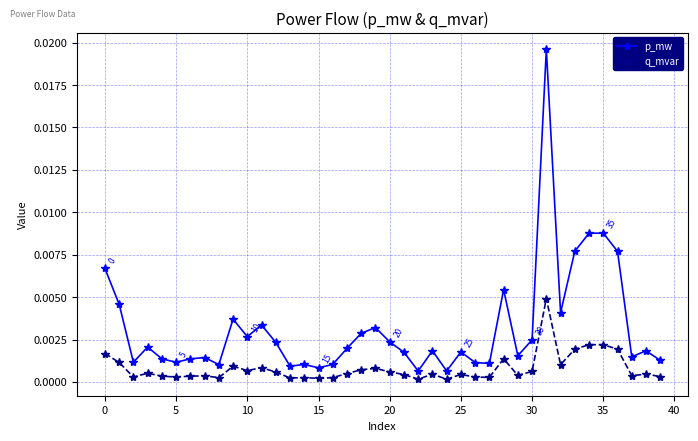

Is this an area chart (filled region under the line)?

No